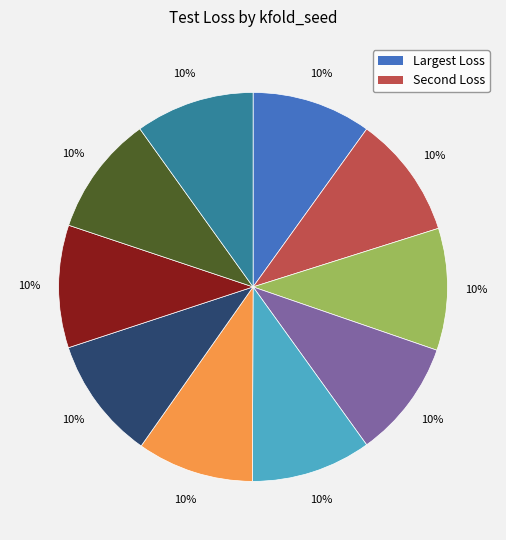

To the nearest percent, what is the average slice percentage?

10%